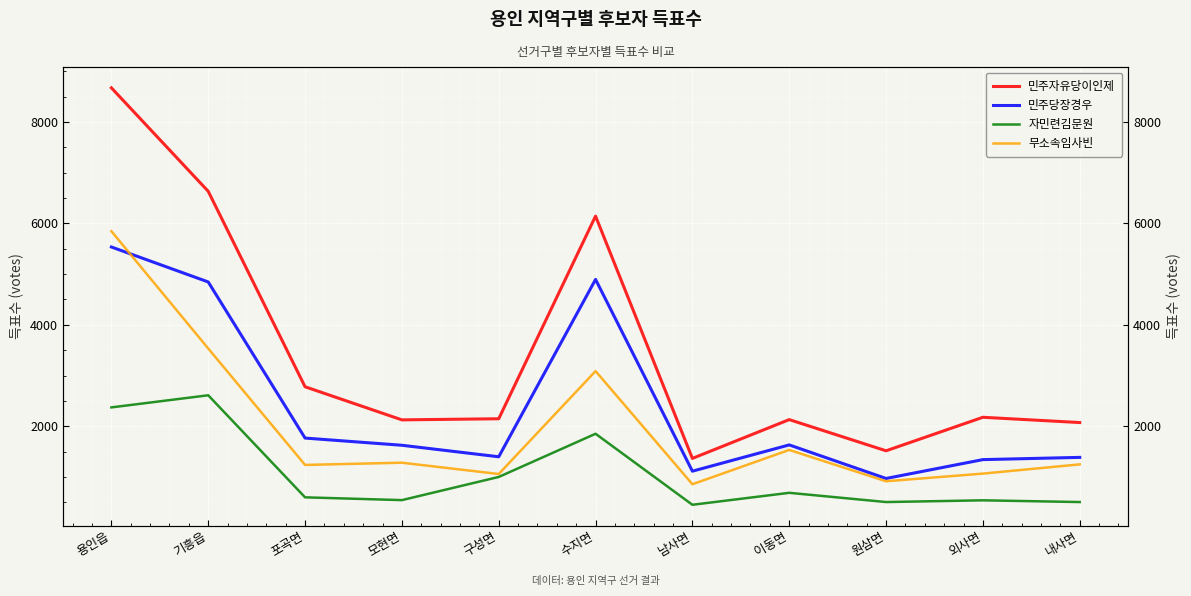

Where is 무소속임사빈 nearest to the value 3350?

기흥읍